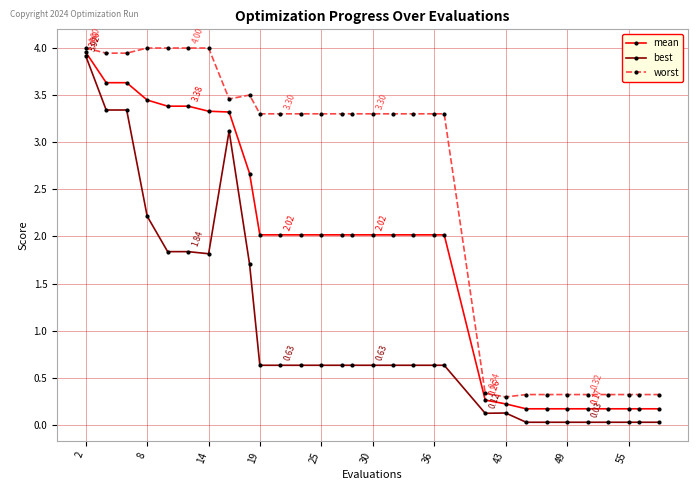

What is the average value of the worst series?

2.5